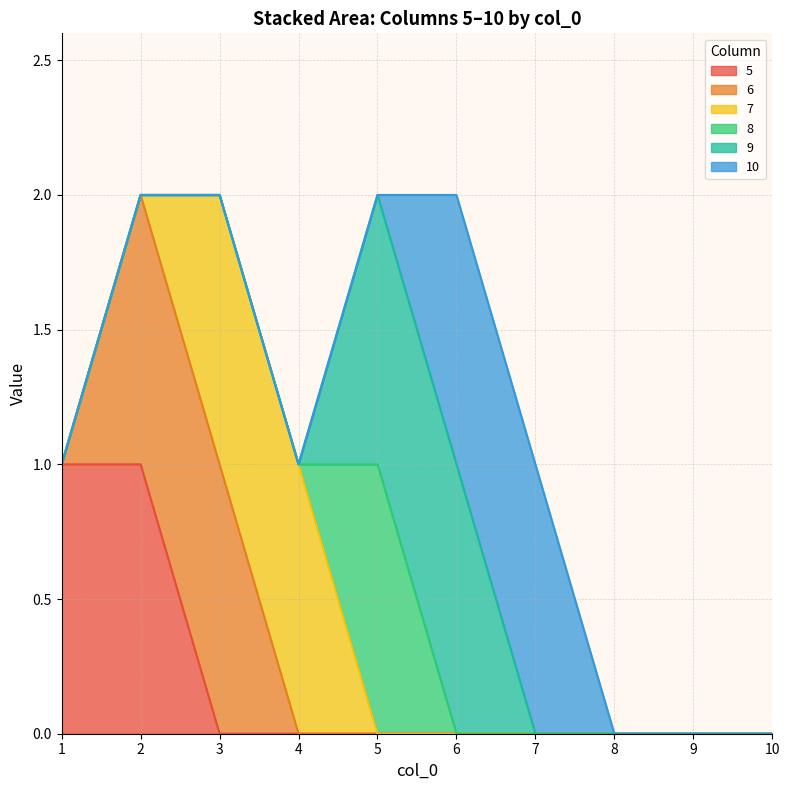

Reading left to right, what are all the values shown in this chart?

5: 1=1	2=1	3=0	4=0	5=0	6=0	7=0	8=0	9=0	10=0
6: 1=0	2=1	3=1	4=0	5=0	6=0	7=0	8=0	9=0	10=0
7: 1=0	2=0	3=1	4=1	5=0	6=0	7=0	8=0	9=0	10=0
8: 1=0	2=0	3=0	4=0	5=1	6=0	7=0	8=0	9=0	10=0
9: 1=0	2=0	3=0	4=0	5=1	6=1	7=0	8=0	9=0	10=0
10: 1=0	2=0	3=0	4=0	5=0	6=1	7=1	8=0	9=0	10=0